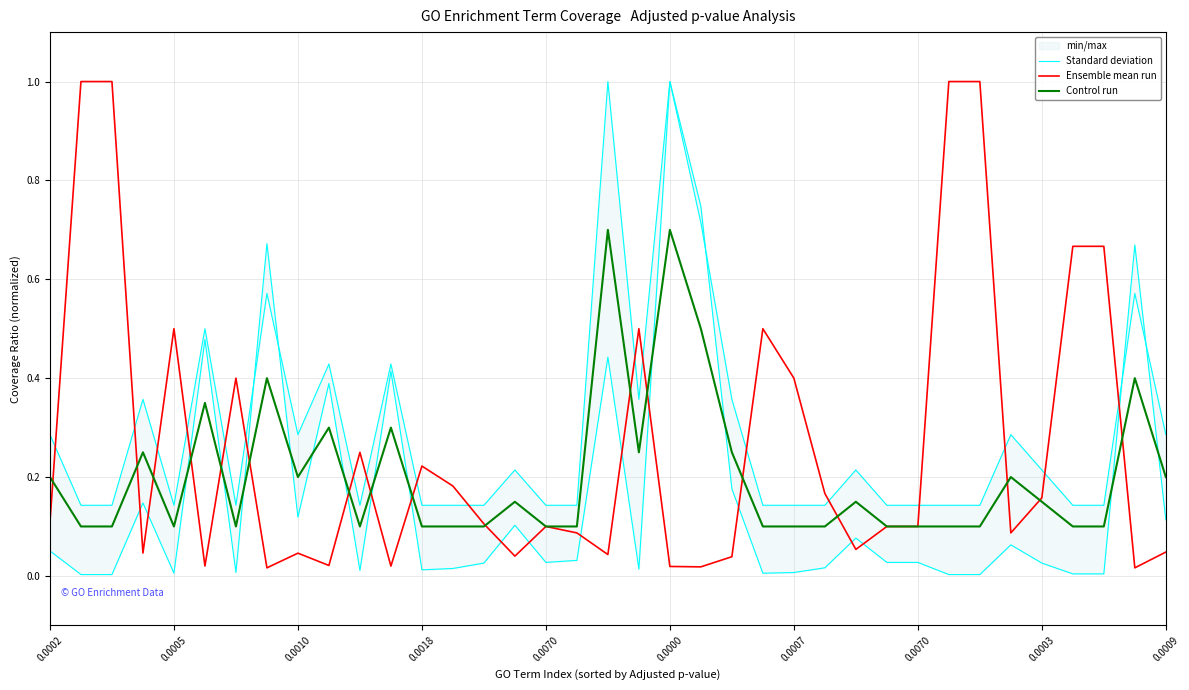

What is the average value of the Standard deviation series?

0.2